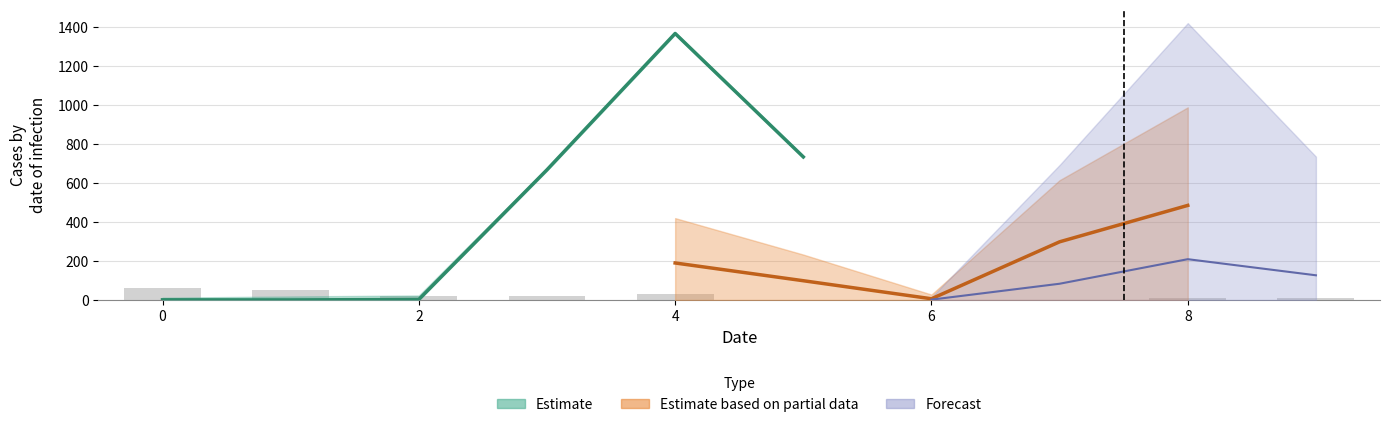

What is the change in value from −2 to 9?

-52